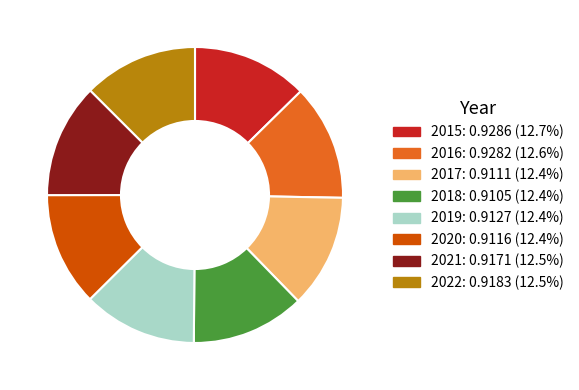

Is there any slice that represents more than half of the pie?

No